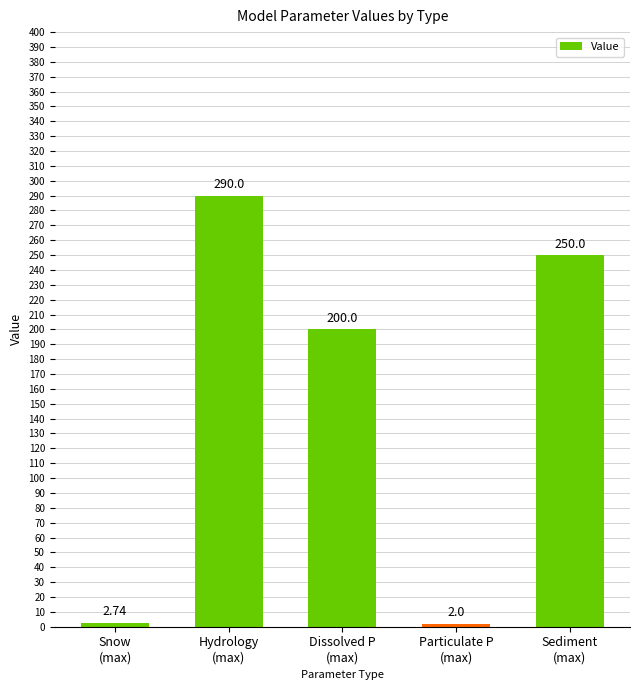

What is the minimum value shown in the chart?

2.0